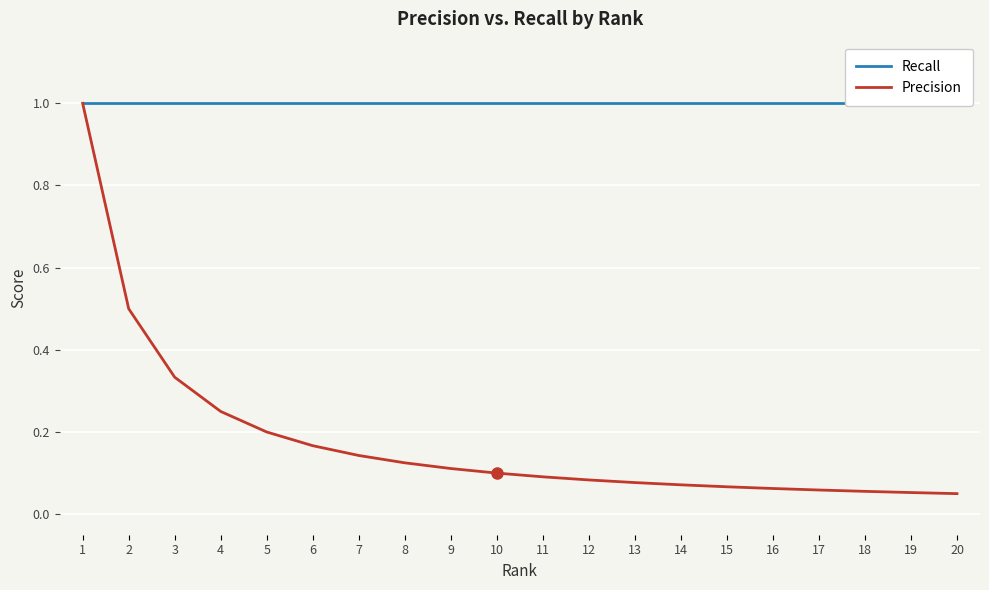

True or false: Recall and Precision cross at least once.

False